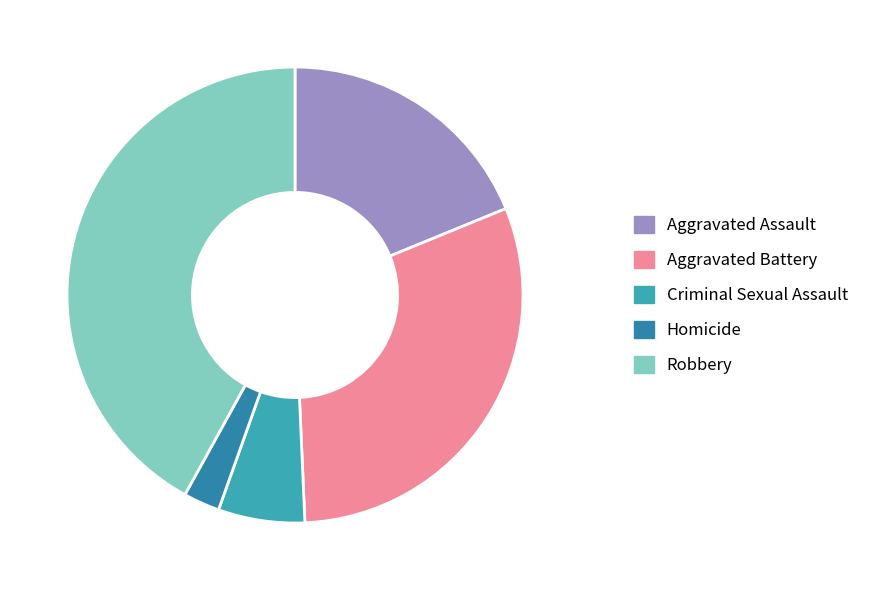

Do Aggravated Assault and Robbery together represent more than half of the pie?

Yes